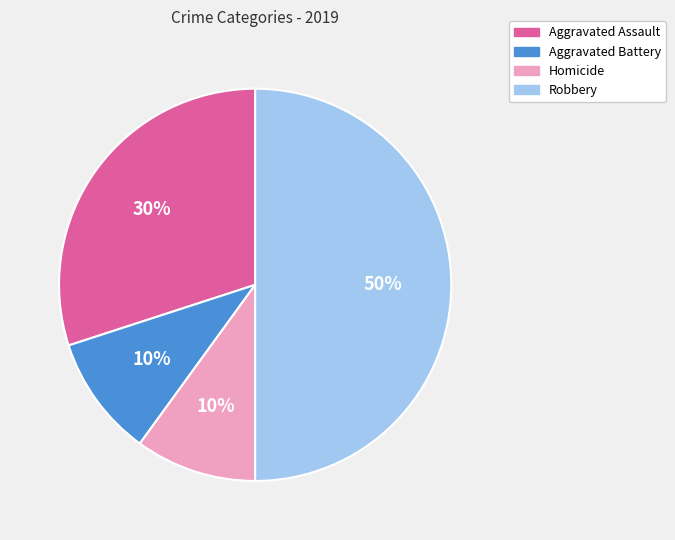

The Robbery slice represents 60% of the pie. True or false?

False